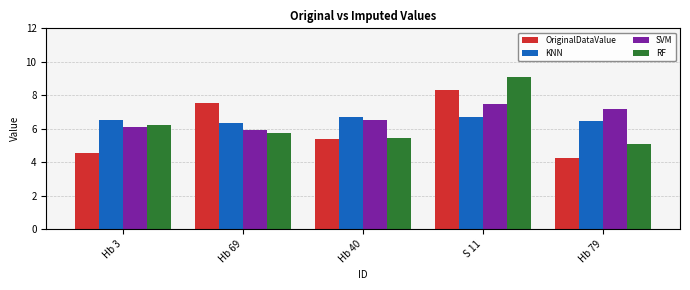

Which series changed the most between Hb 40 and S 11?

RF